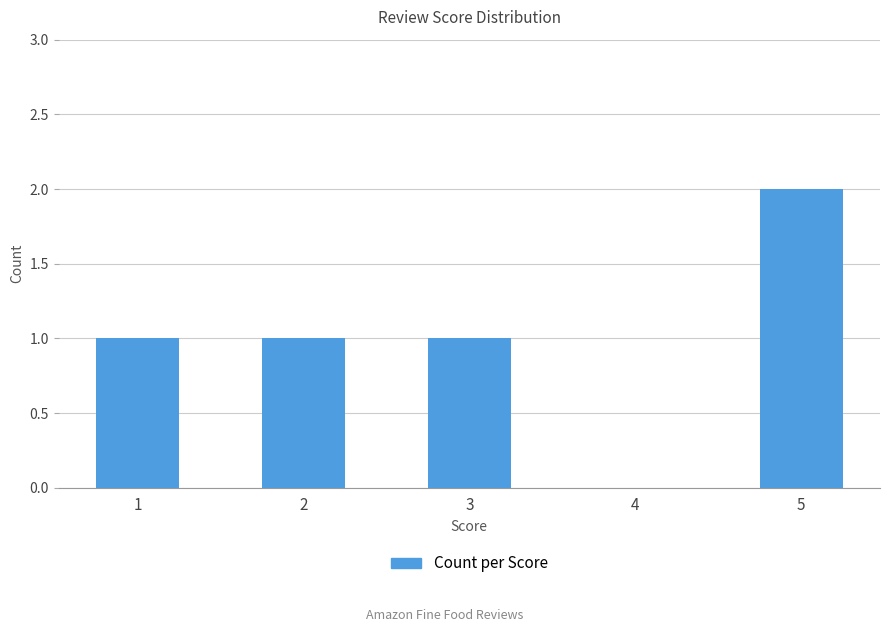

Reading left to right, extract all data points from this chart.

1=1	2=1	3=1	4=0	5=2